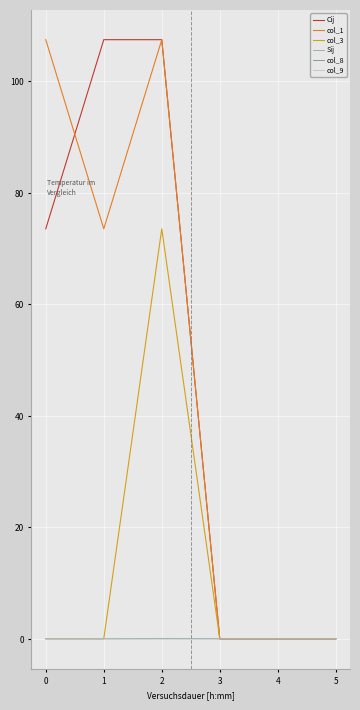

The value of col_1 at 2 is 27.2. True or false?

False